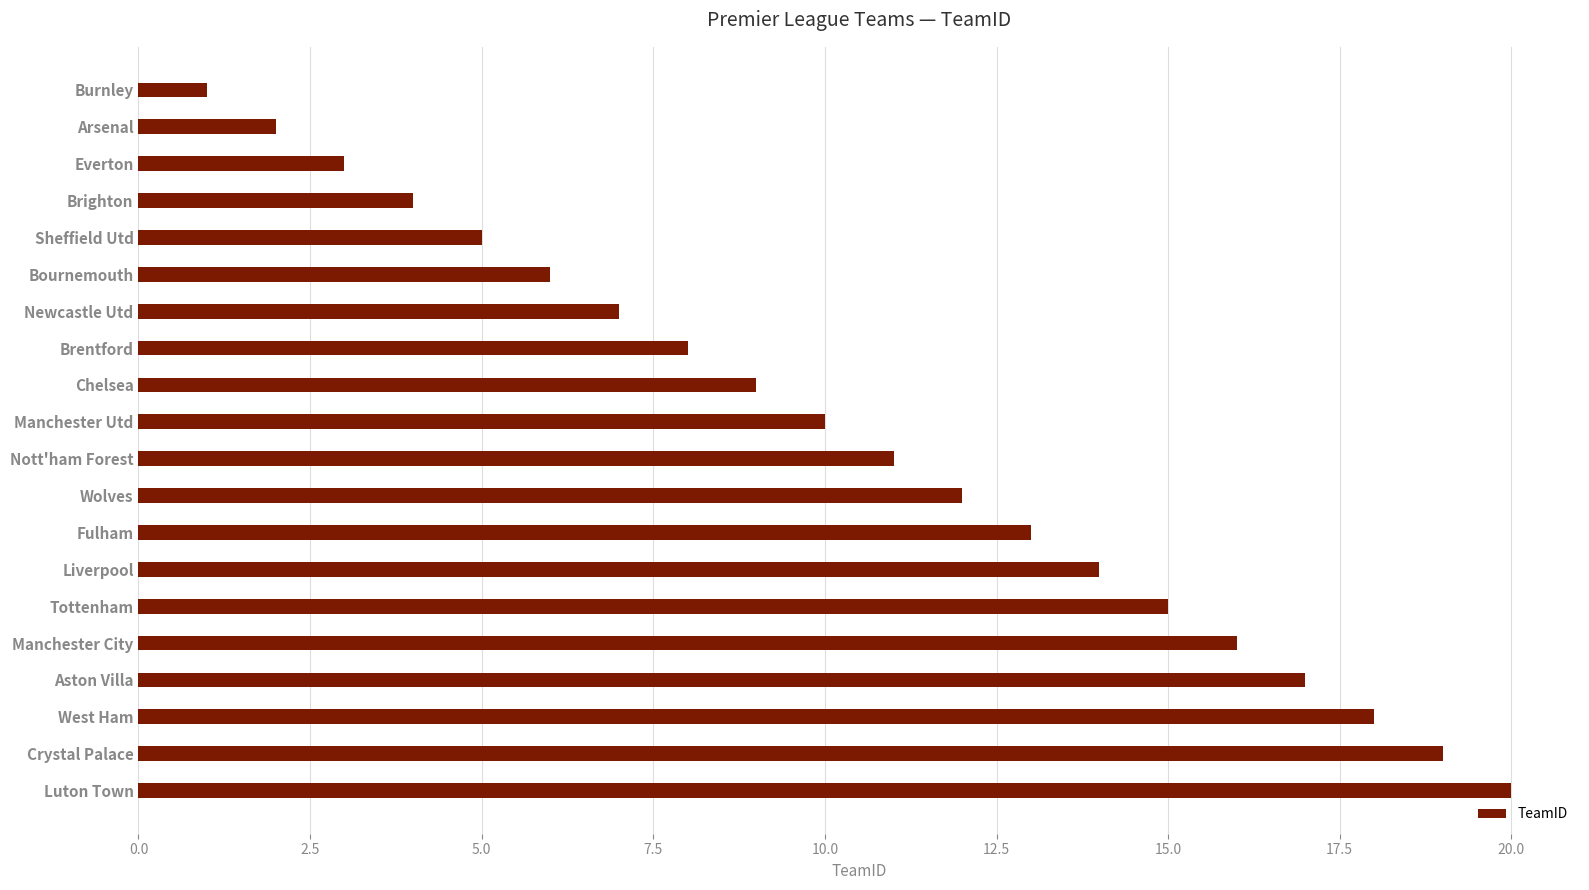

Rank the categories by value from lowest to highest.

Burnley, Arsenal, Everton, Brighton, Sheffield Utd, Bournemouth, Newcastle Utd, Brentford, Chelsea, Manchester Utd, Nott'ham Forest, Wolves, Fulham, Liverpool, Tottenham, Manchester City, Aston Villa, West Ham, Crystal Palace, Luton Town